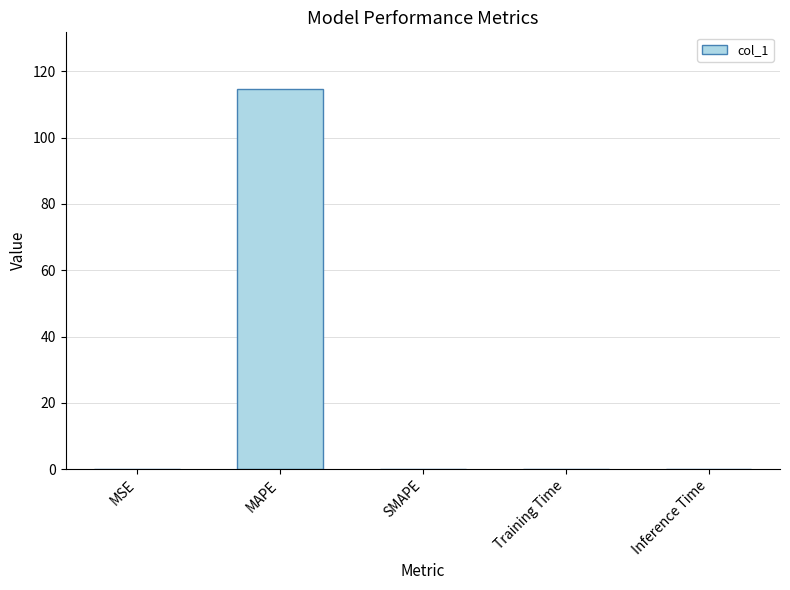

What is the approximate value at MAPE?

114.6